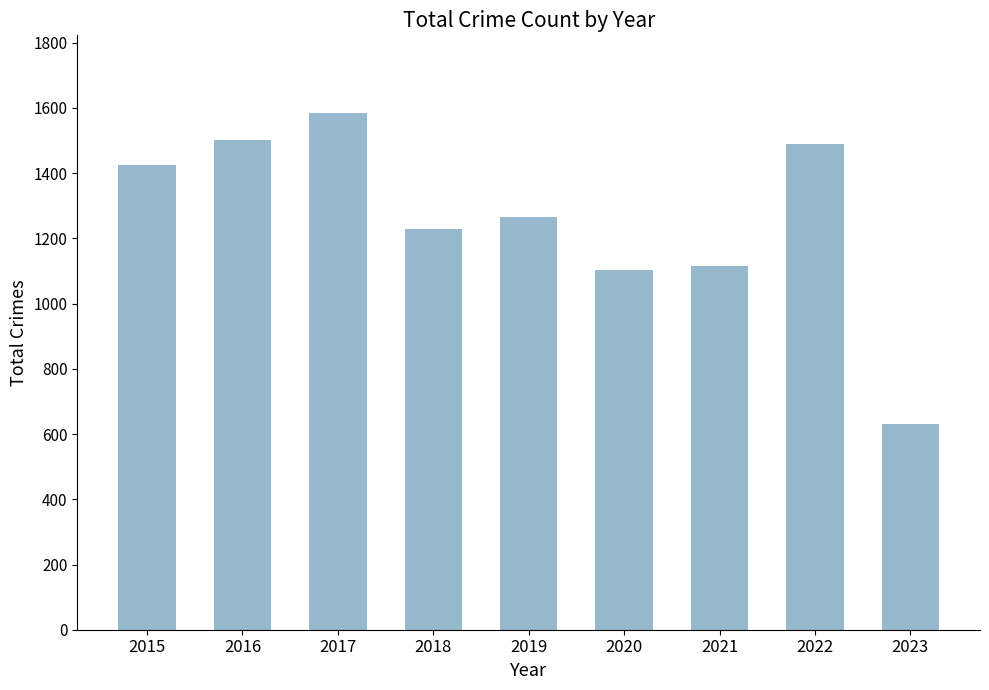

Which has a higher value, 2021 or 2022?

2022